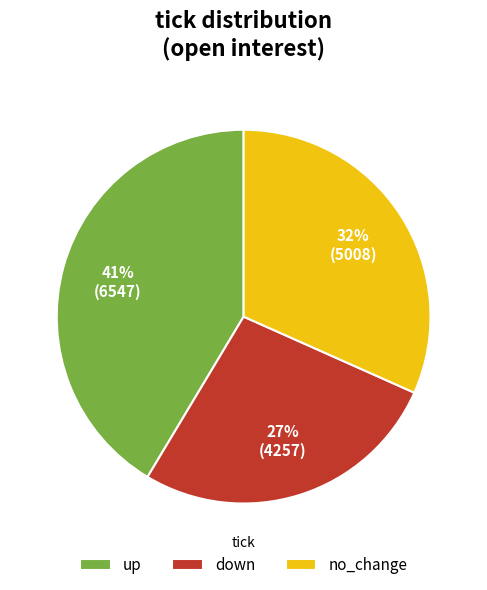

To the nearest percent, what percentage of the pie is no_change?

32%